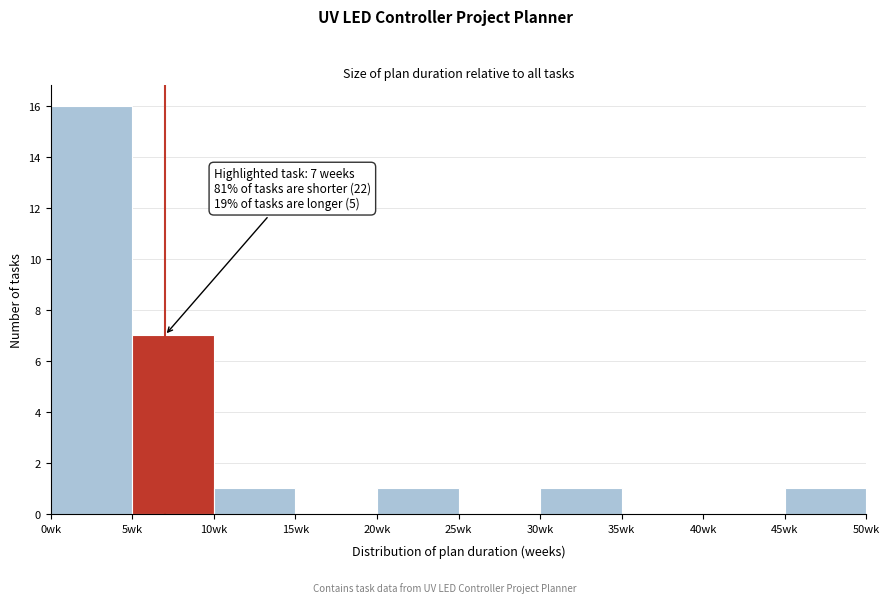

Over which range of the x-axis is the bar tallest?

0 to 5